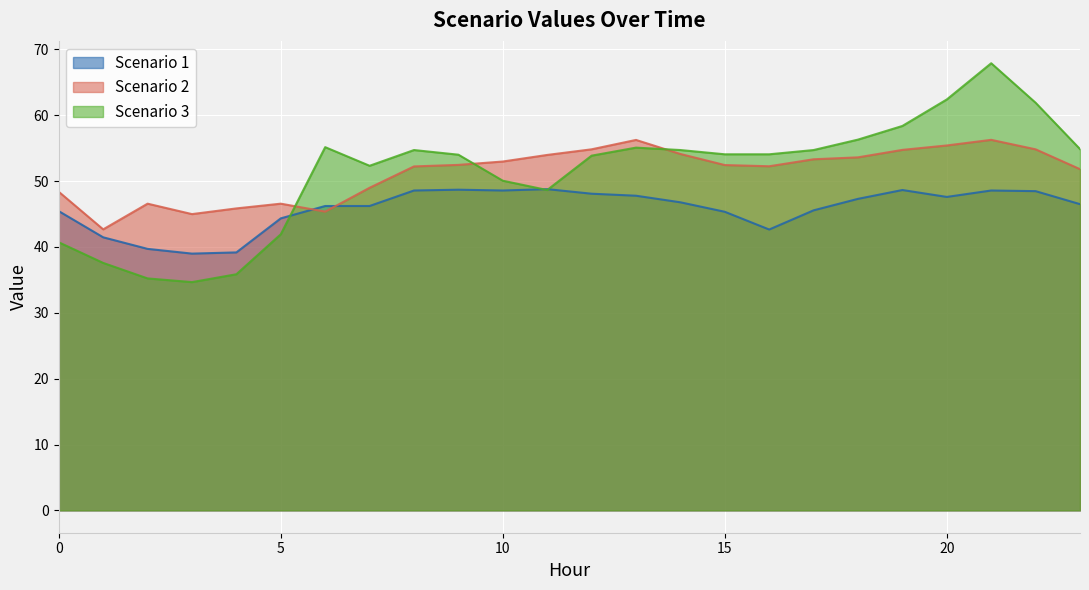

What are all the series names shown in the legend?

Scenario 1, Scenario 2, Scenario 3